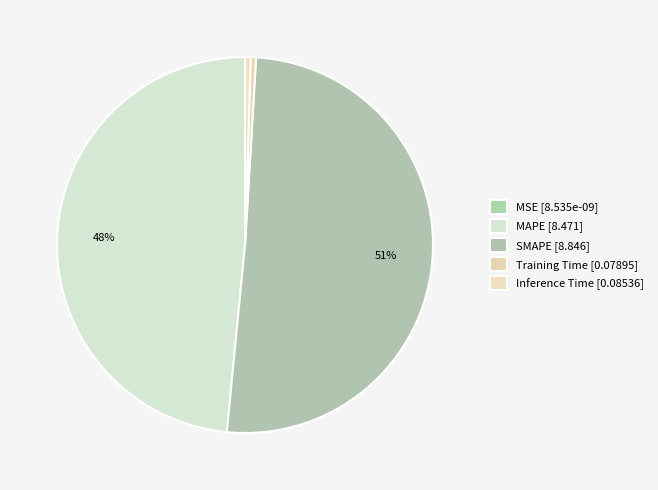

Rank the categories by value from highest to lowest.

SMAPE, MAPE, Inference Time, Training Time, MSE